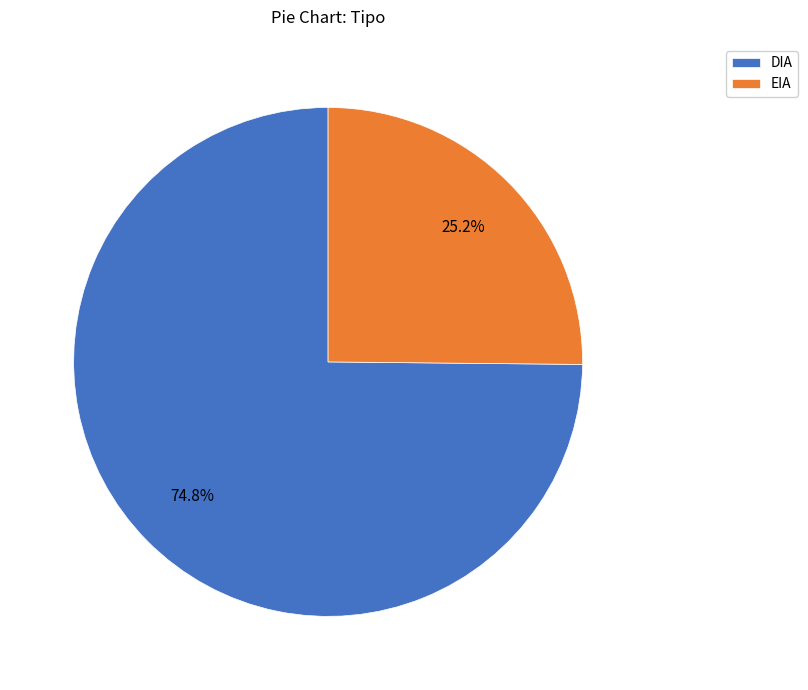

Rank the categories by value from highest to lowest.

DIA, EIA